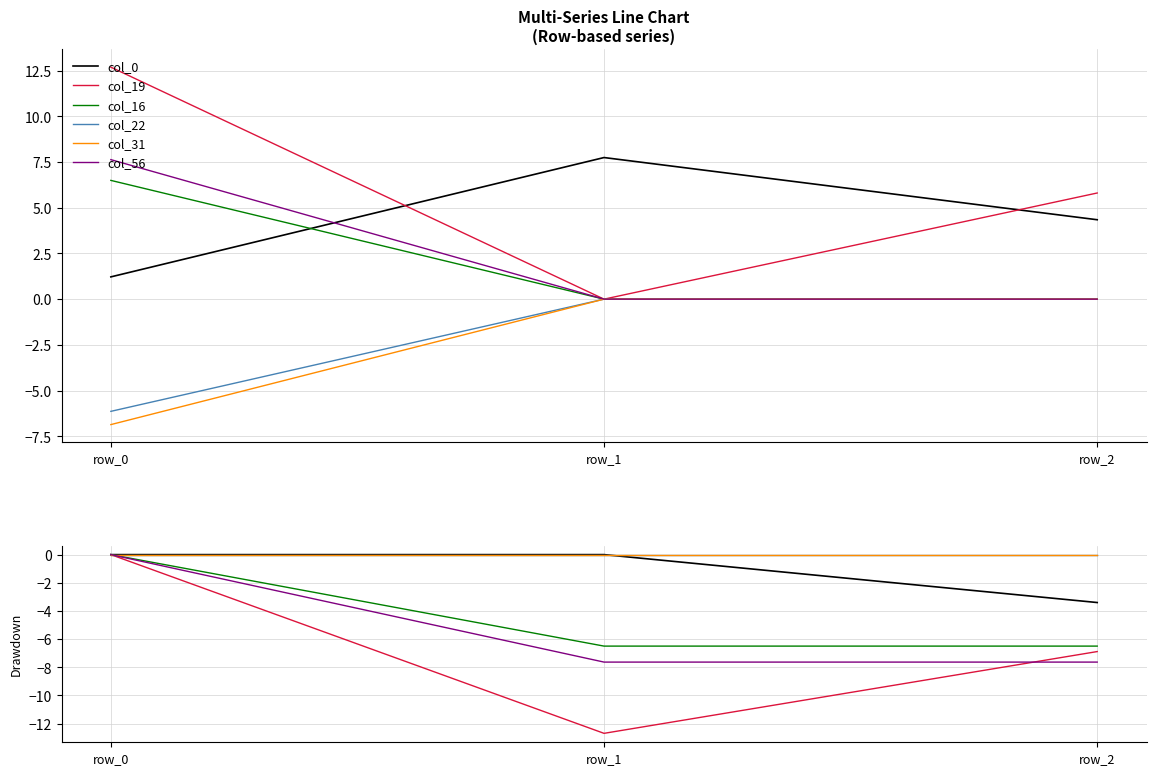

Which series changed the most between row_1 and row_2?

col_19